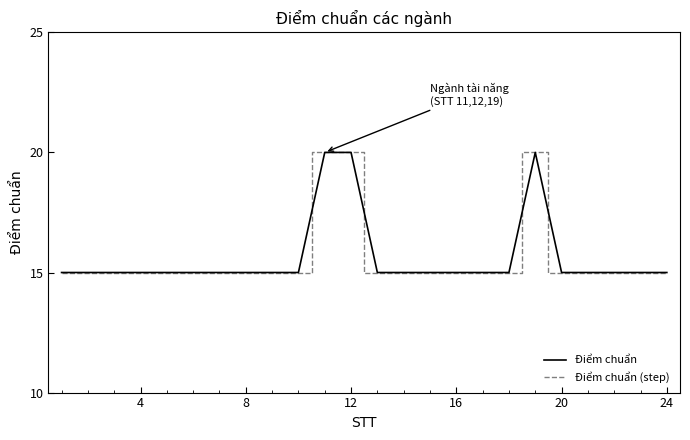

What is the difference between the maximum and minimum values in the Điểm chuẩn (step) series?

5